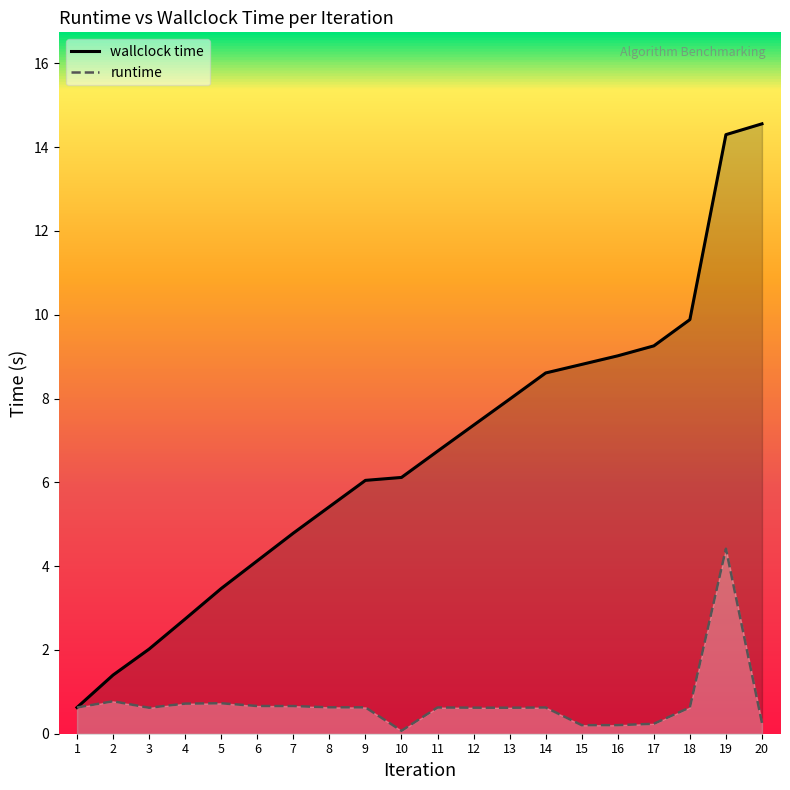

The value of runtime at 20 is 0.3. True or false?

True